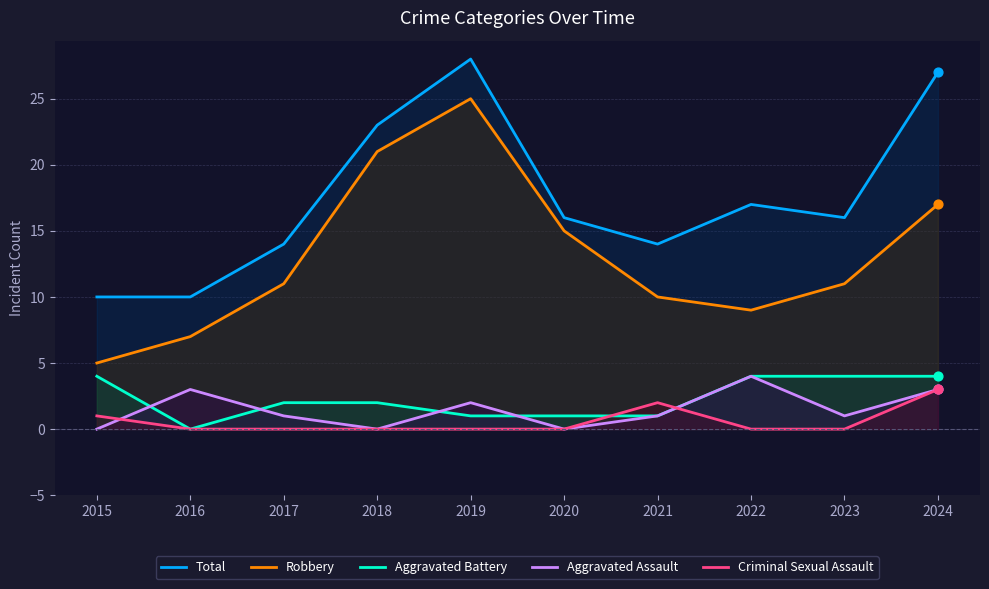

Which series reaches the maximum Y coordinate?

Total